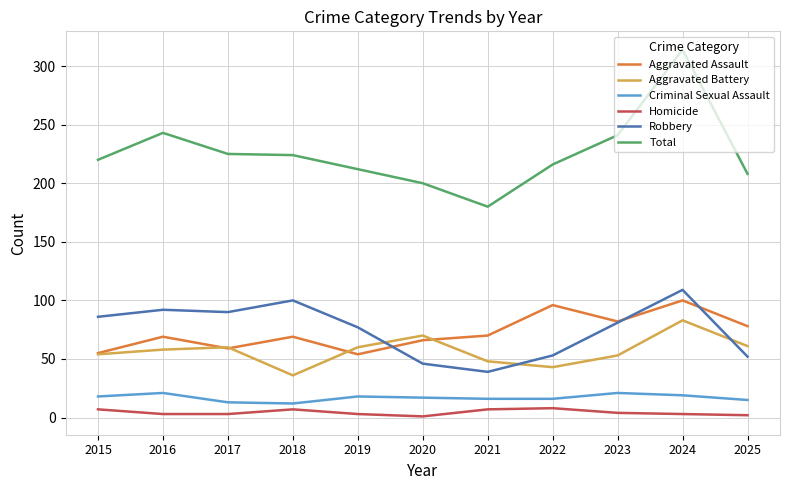

What is the sum of all Homicide values?

48